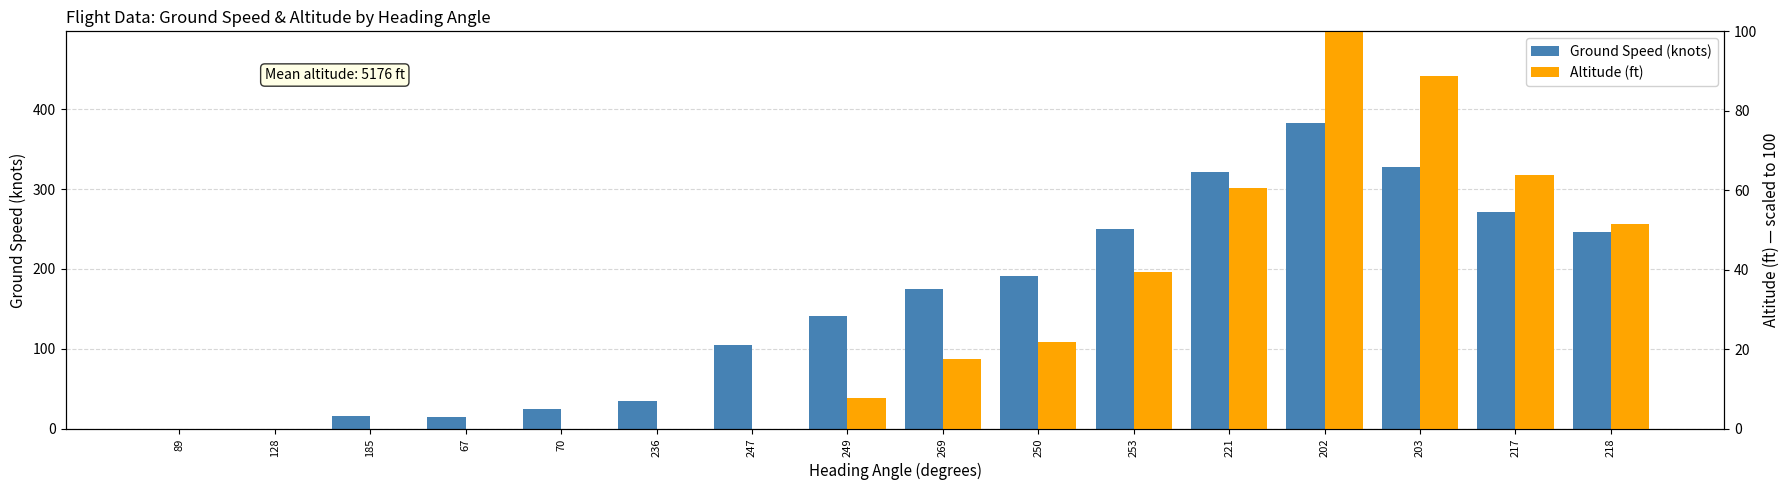

How many values in the Altitude (ft) series exceed 17?

8